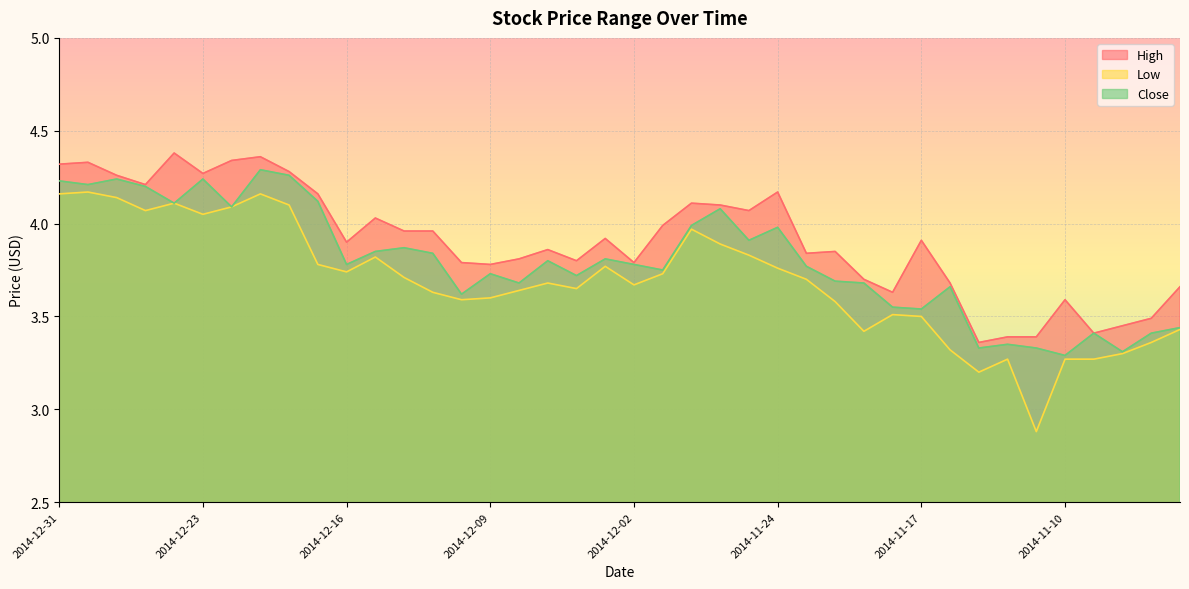

What is the minimum value for Close?

3.3